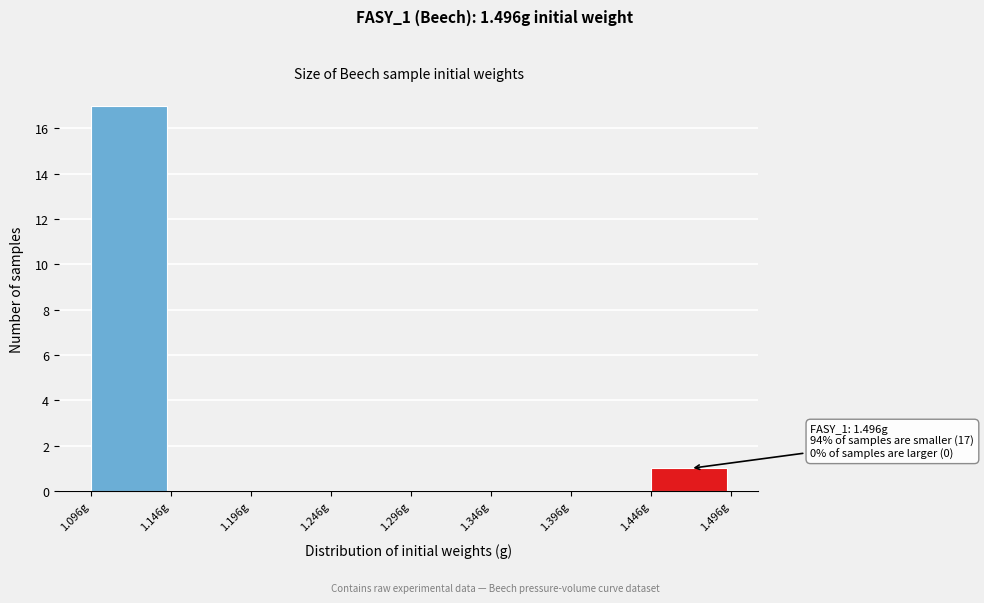

Which range on the x-axis has the tallest bar?

1.096 to 1.146